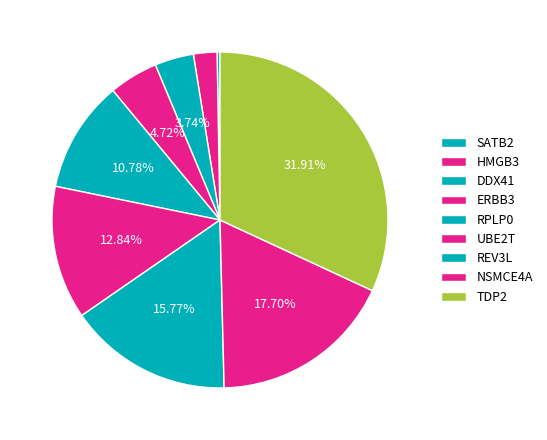

True or false: SATB2 accounts for 0% of the total.

True